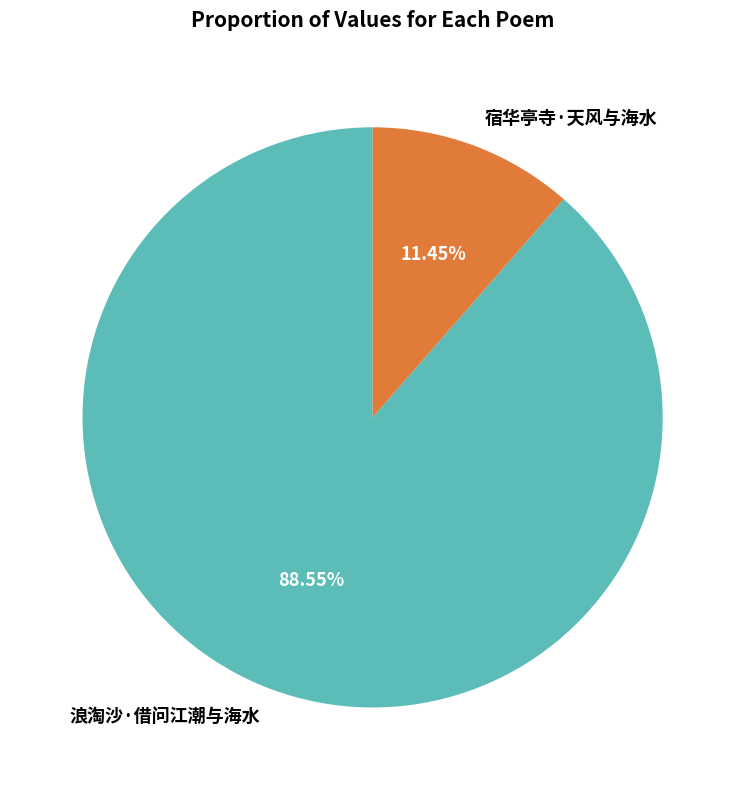

Is it true that 浪淘沙·借问江潮与海水 is 89% of the pie?

True